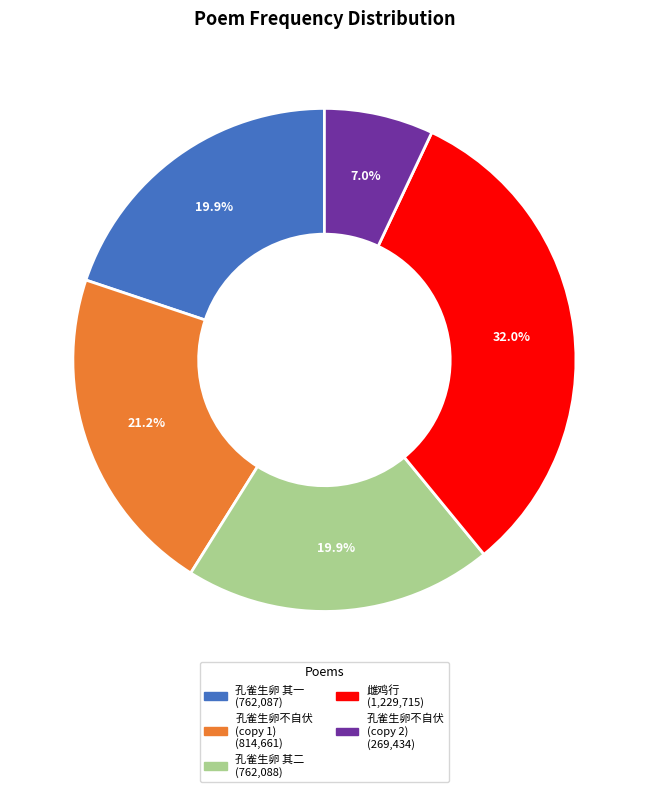

Is there a majority slice in this chart?

No